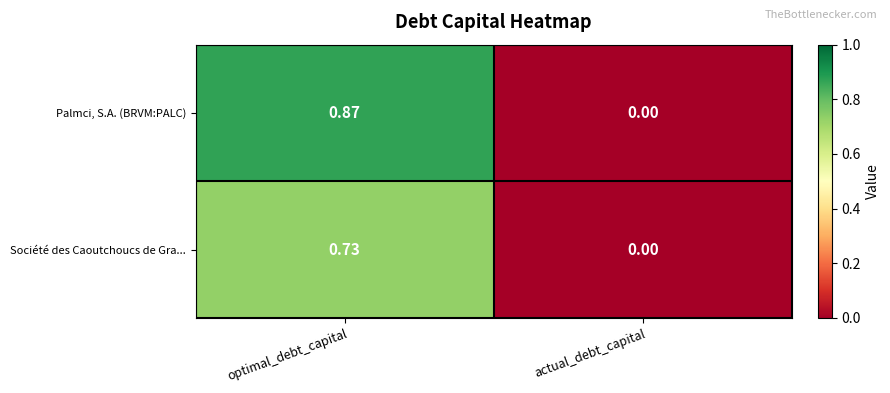

At optimal_debt_capital, list the series in order from smallest to largest.

Société des Caoutchoucs de Gra..., Palmci, S.A. (BRVM:PALC)